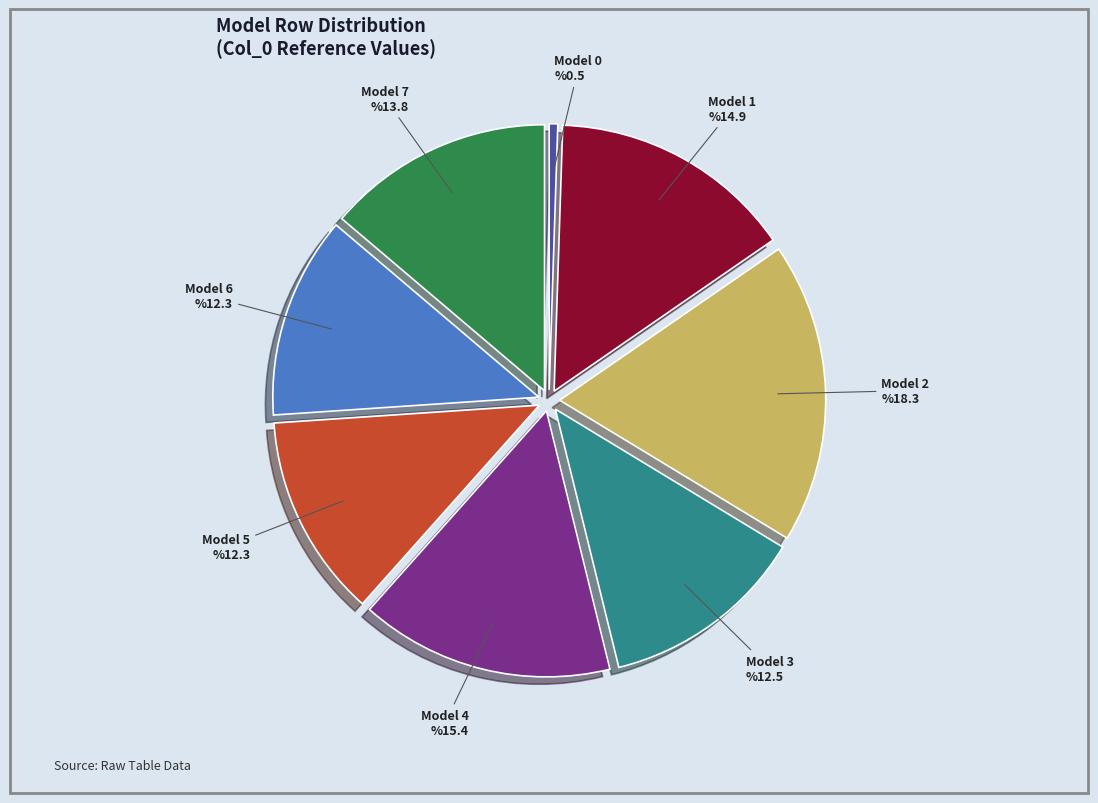

Does 3 represent more than half of the total?

No